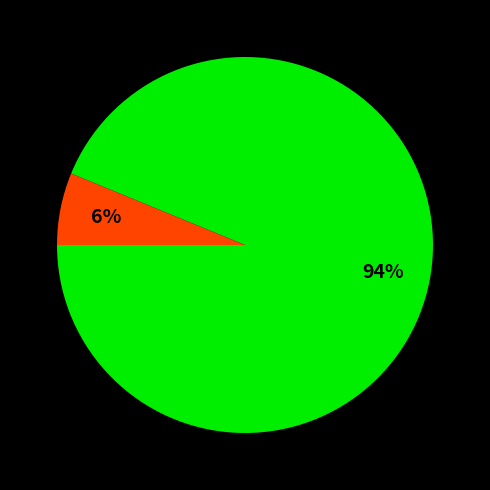

How many slices are in this pie chart?

2